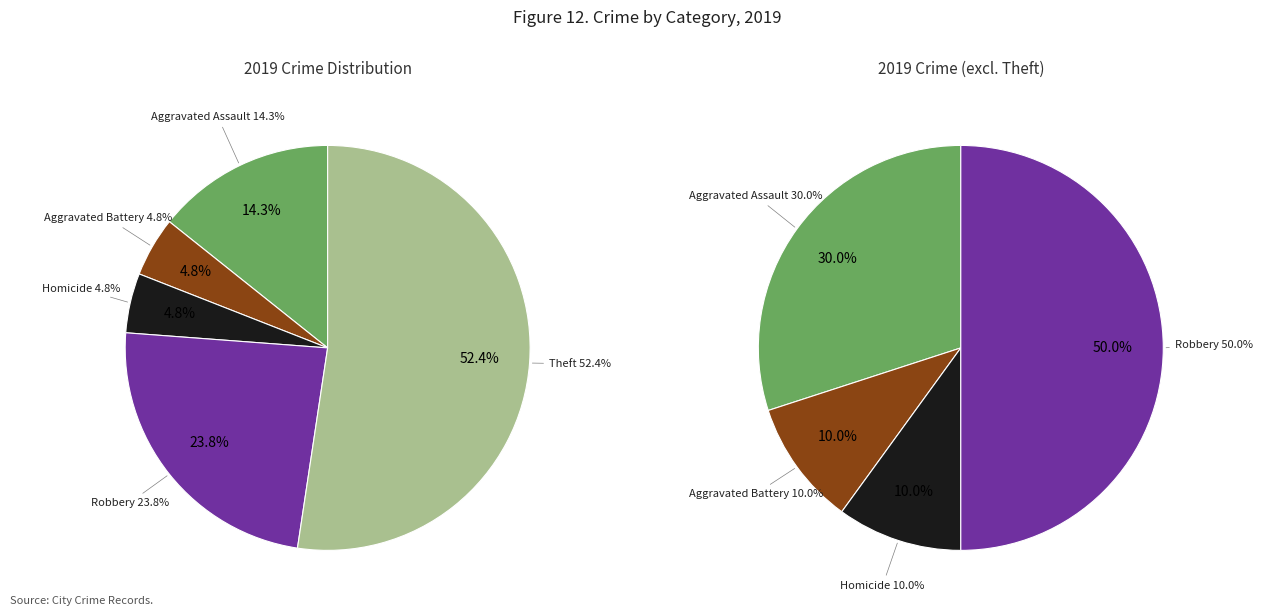

What percentage is the Aggravated Assault slice, to the nearest percent?

14%